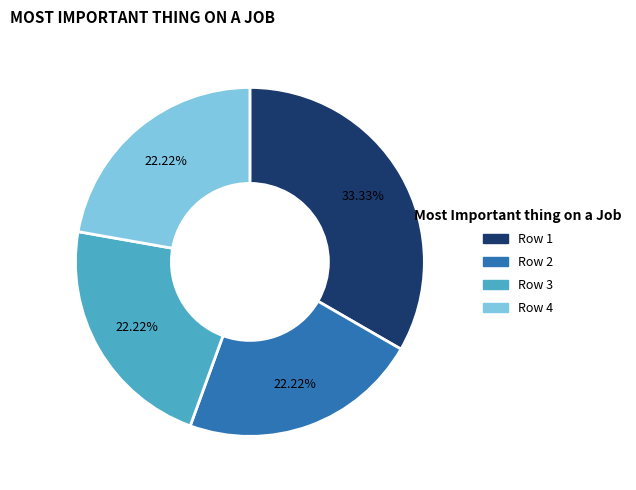

To the nearest percent, what is the average slice percentage?

25%